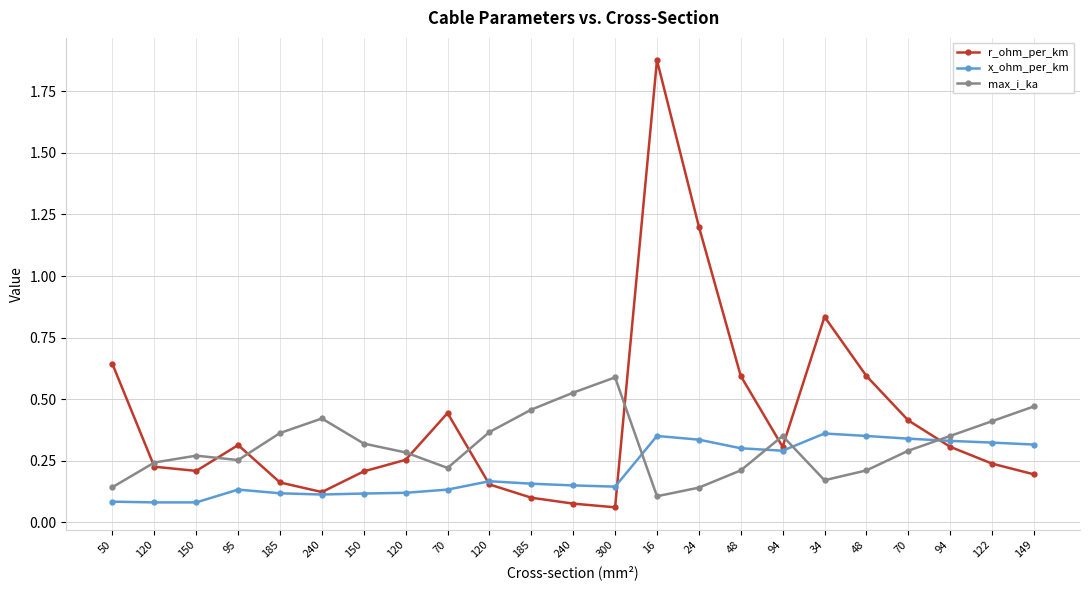

Does the chart display data point markers on the line(s)?

Yes